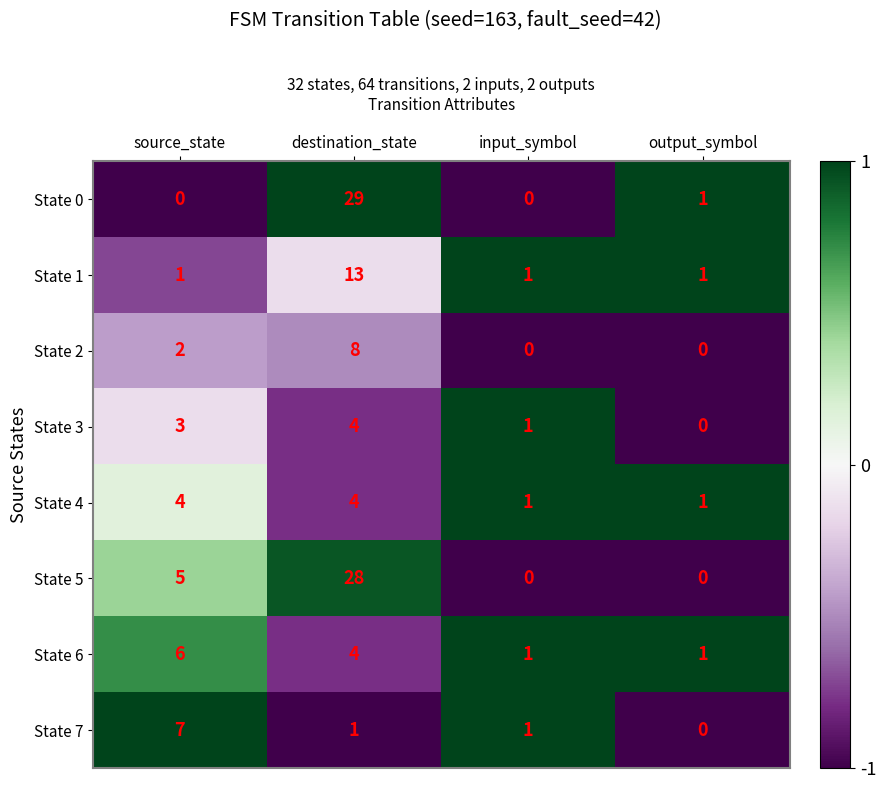

The value of State 5 at input_symbol is 0. True or false?

True